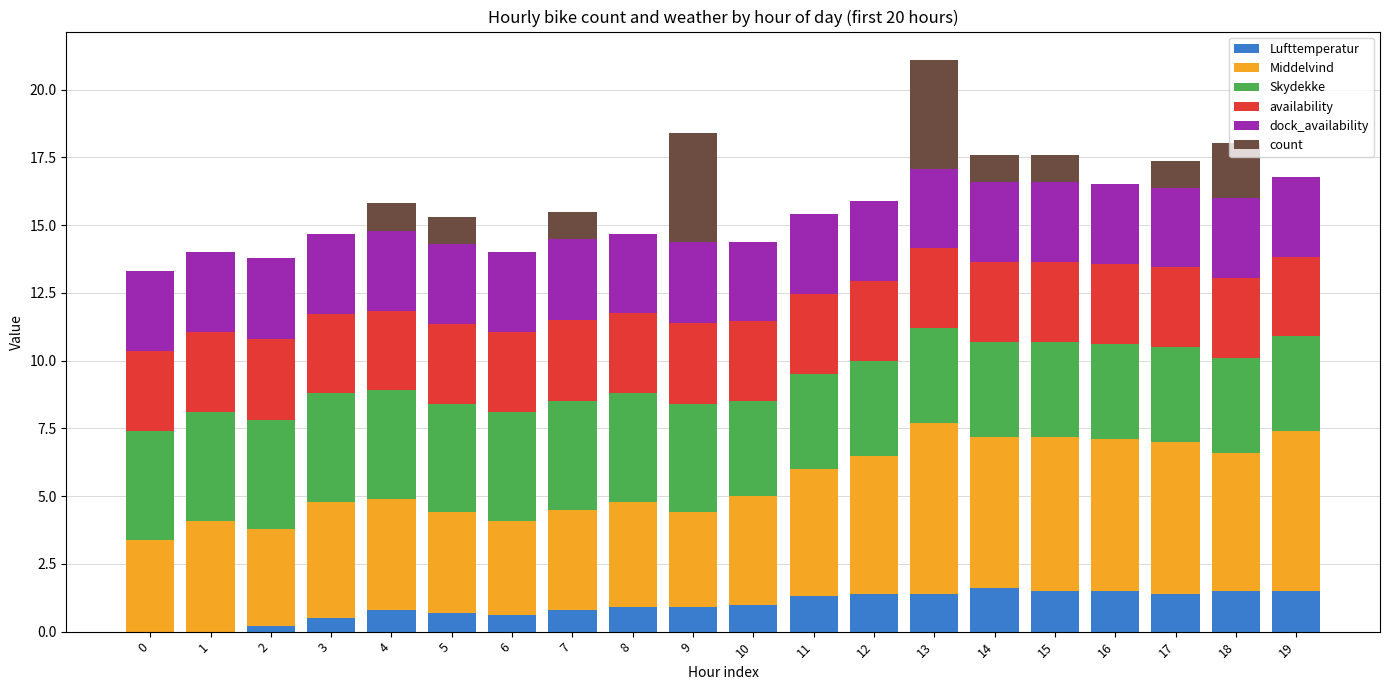

What is the maximum value for Lufttemperatur?

1.6